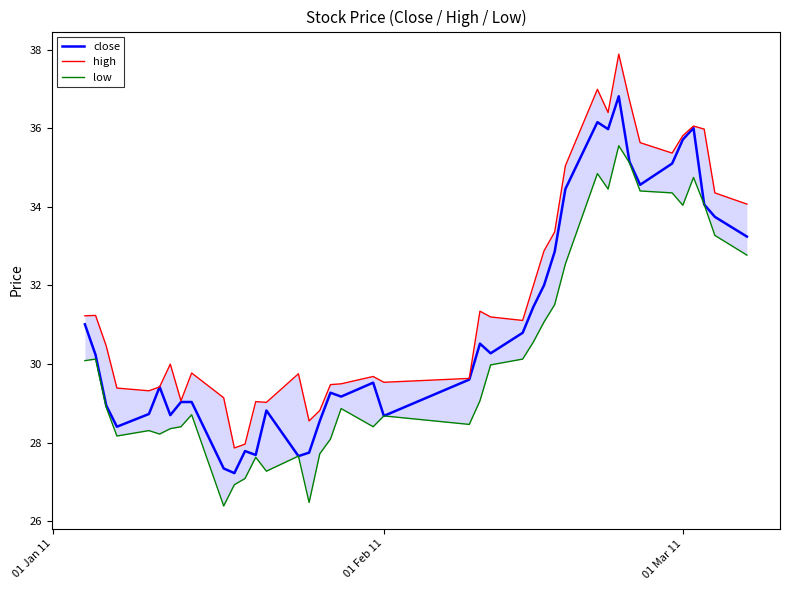

What is the maximum value for close?

36.8